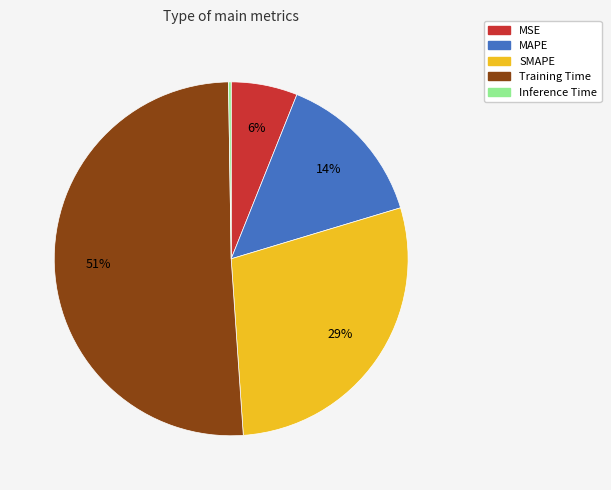

To the nearest percent, what is the combined percentage of MSE and SMAPE?

35%